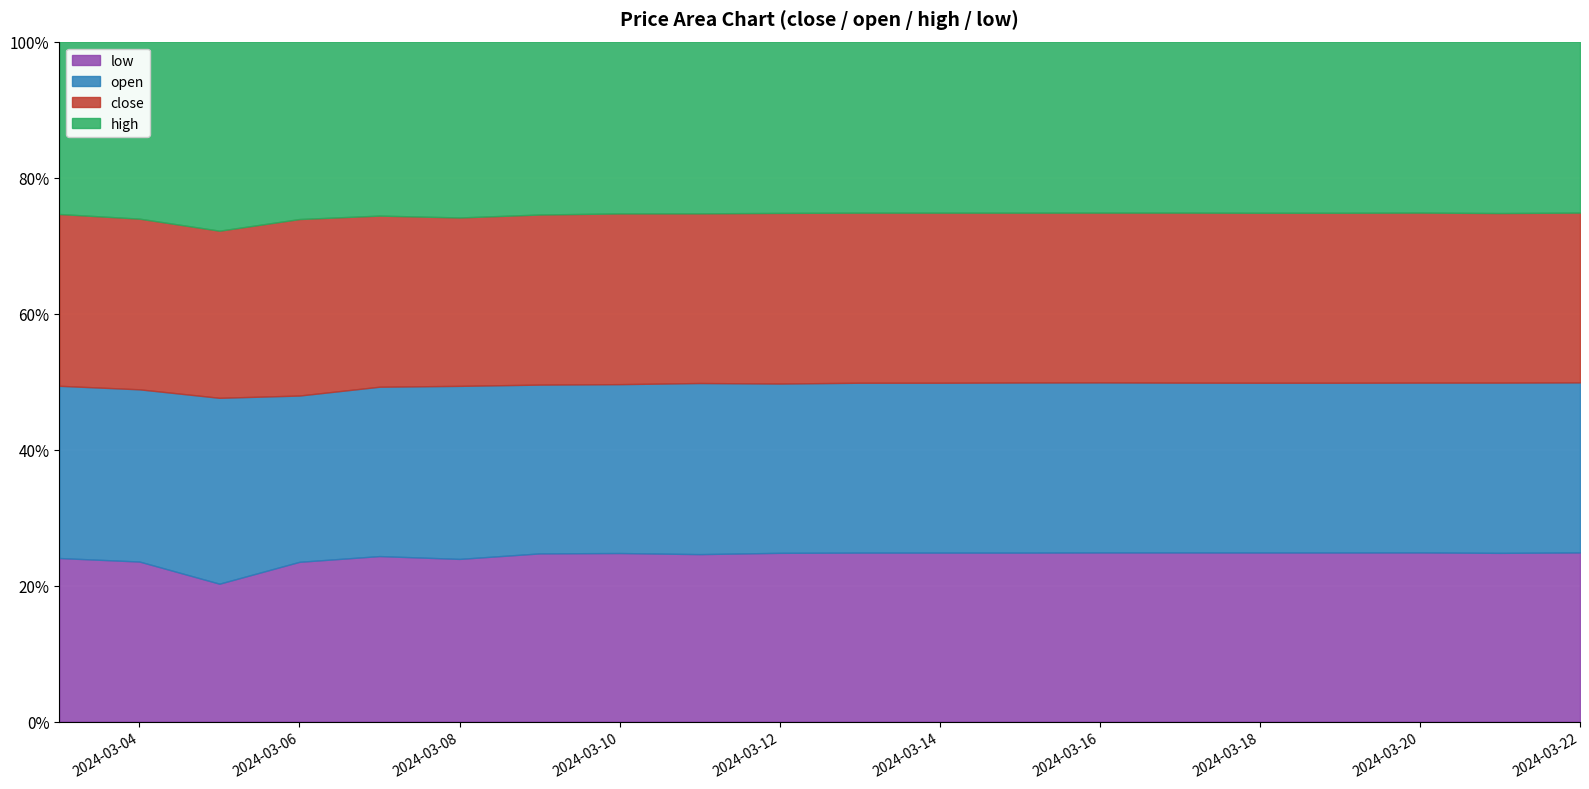

What is the difference between the second highest and minimum values in the low series?

0.2